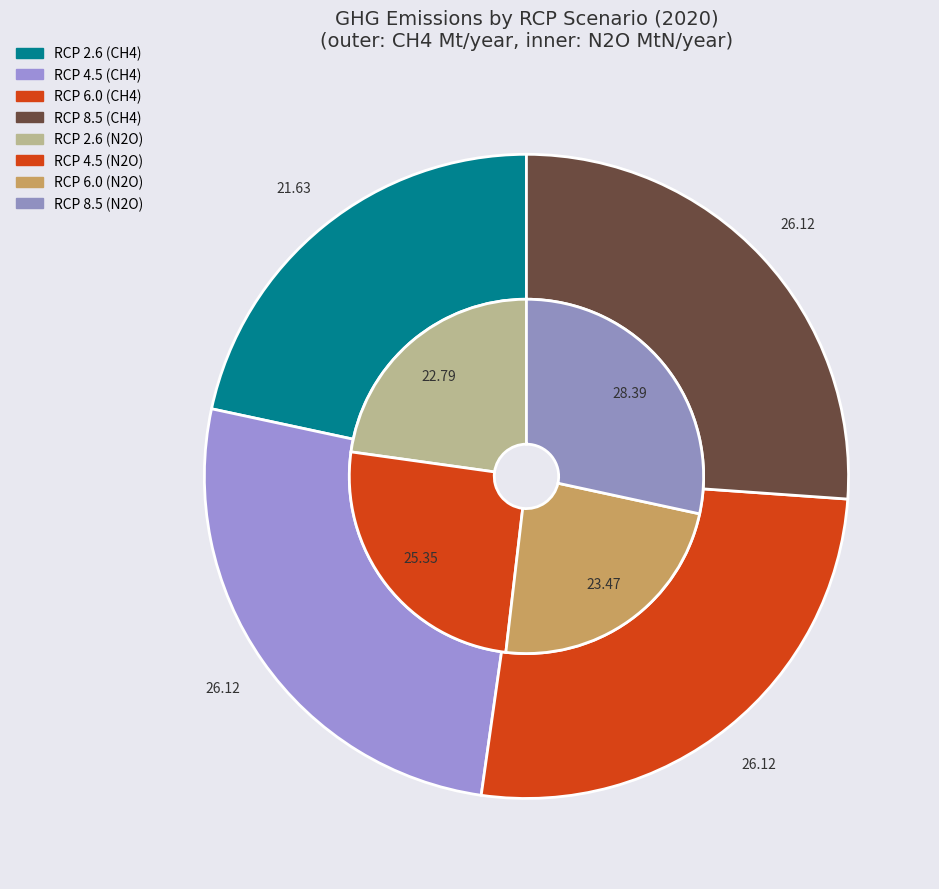

The RCP 2.6 slice represents 13% of the pie. True or false?

False